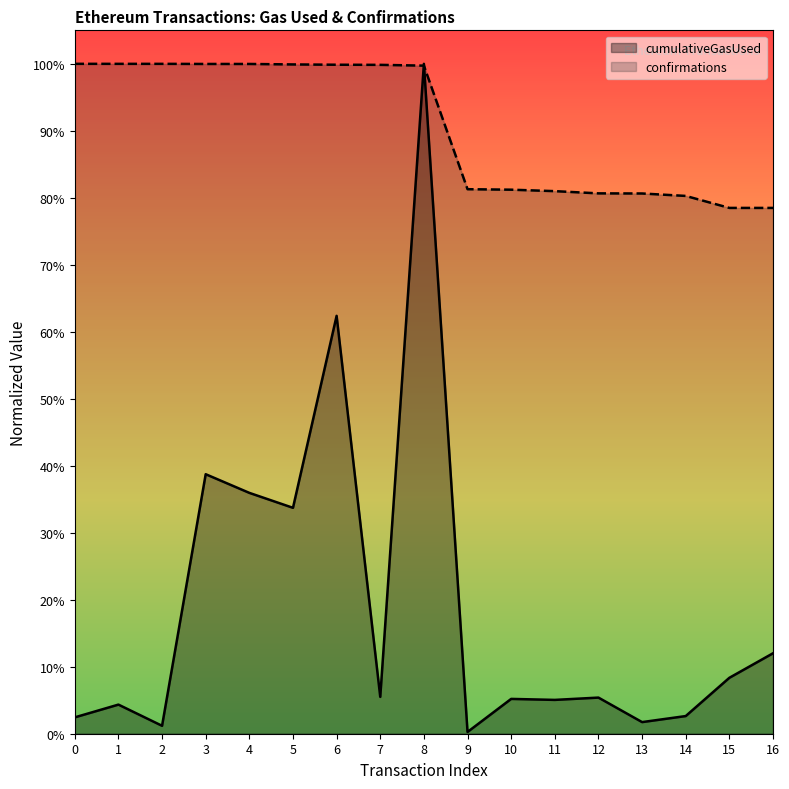

Does the chart display data point markers on the line(s)?

No